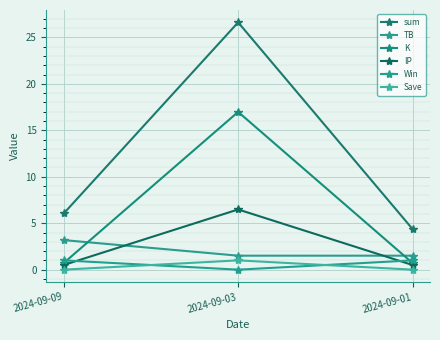

At how many categories does at least one series exceed 10?

1